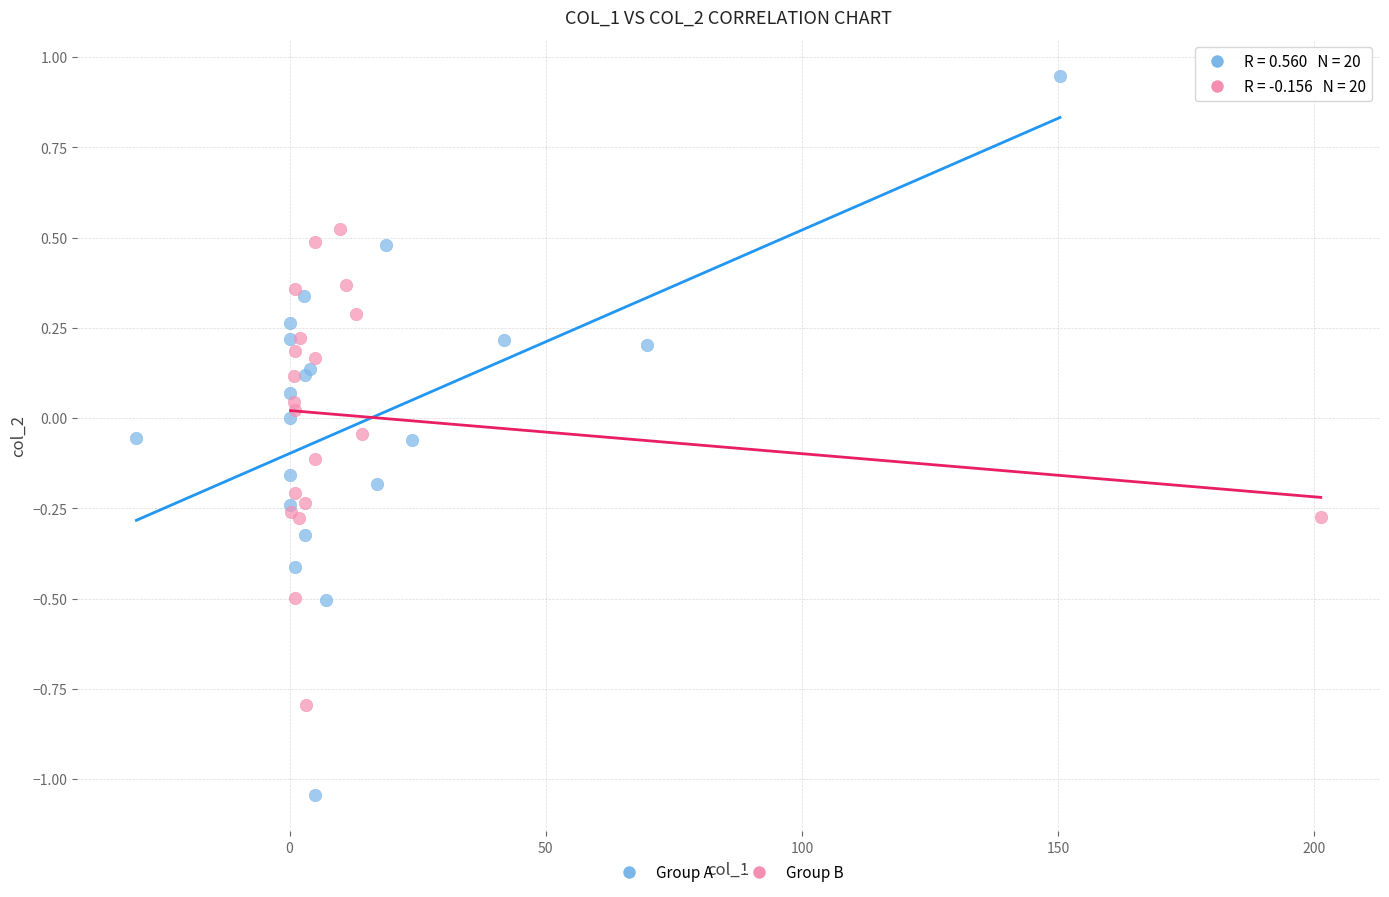

Which series contains the lowest Y value?

Group A